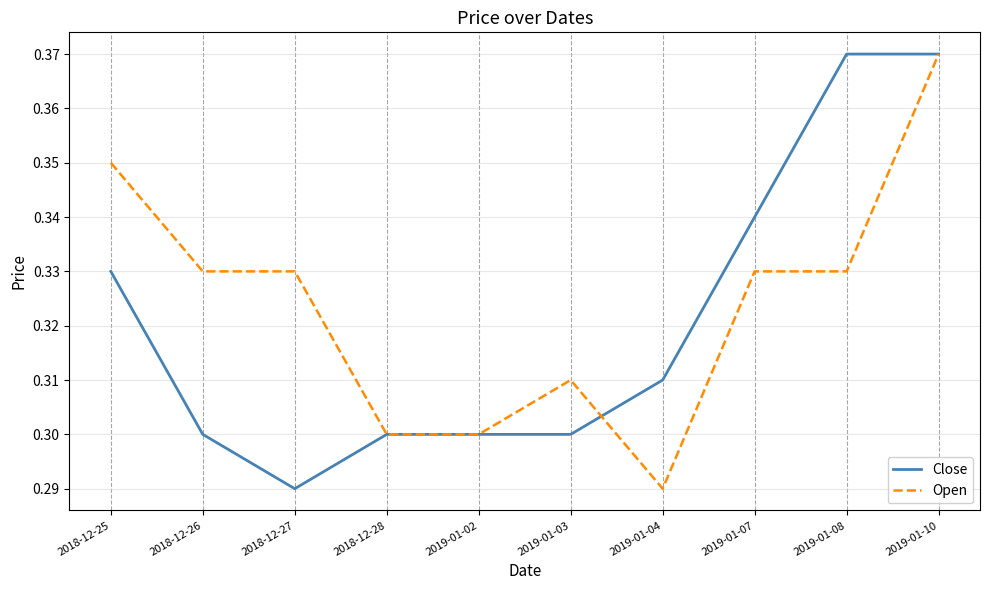

What is the difference between the maximum and minimum values in the Close series?

0.1